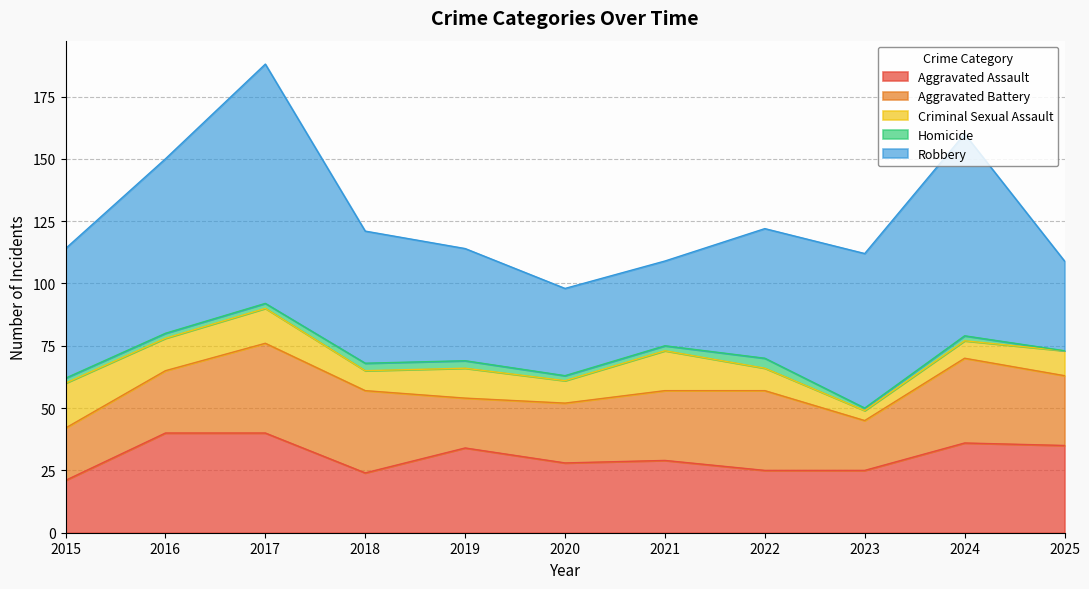

Reading left to right, transcribe all the data shown in this chart.

Aggravated Assault: 21	40	40	24	34	28	29	25	25	36	35
Aggravated Battery: 21	25	36	33	20	24	28	32	20	34	28
Criminal Sexual Assault: 18	13	14	8	12	9	16	9	4	7	10
Homicide: 2	2	2	3	3	2	2	4	1	2	0
Robbery: 52	70	96	53	45	35	34	52	62	81	36